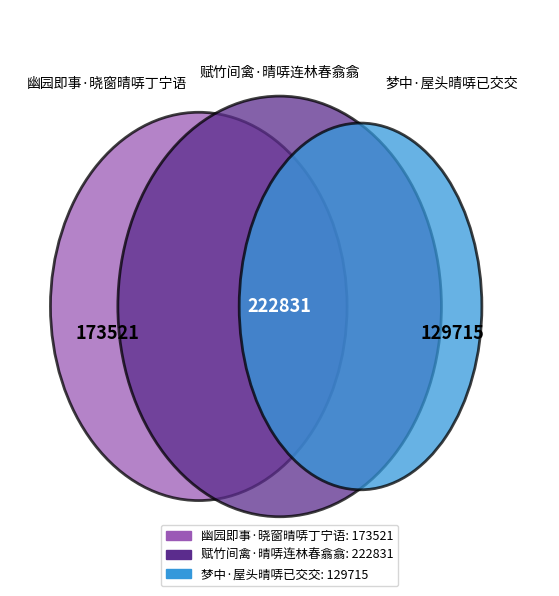

What percentage do 梦中·屋头晴哢已交交 and 赋竹间禽·晴哢连林春翕翕 together represent?

67.0%